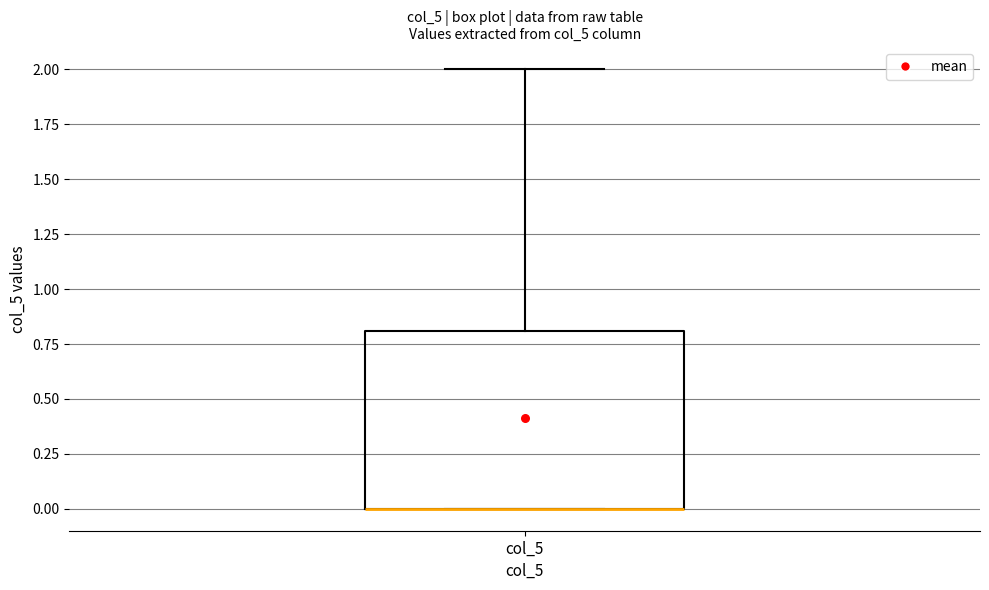

Transcribe this box plot: give where the median line is, the range the box spans, and where the two whiskers end, as read against the y-axis. The values are not printed on the chart, so give them approximately, as read against the axis.

median 0.0 (drawn on the box's lower edge), box 0.0 to 0.8, whiskers 0.0 to 2.0